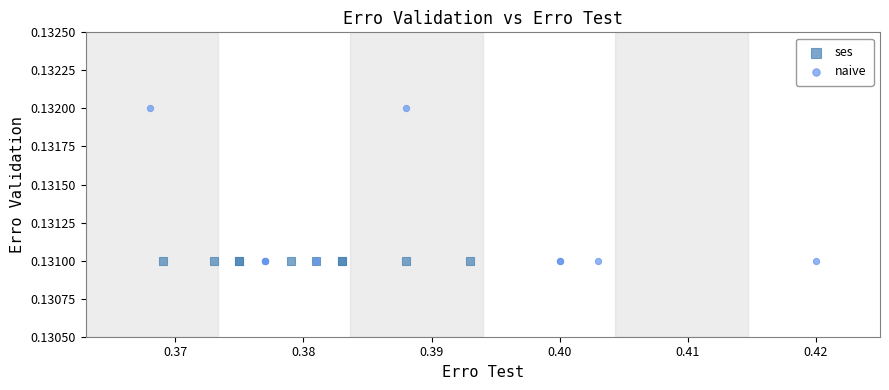

Which series contains the highest Y value?

naive